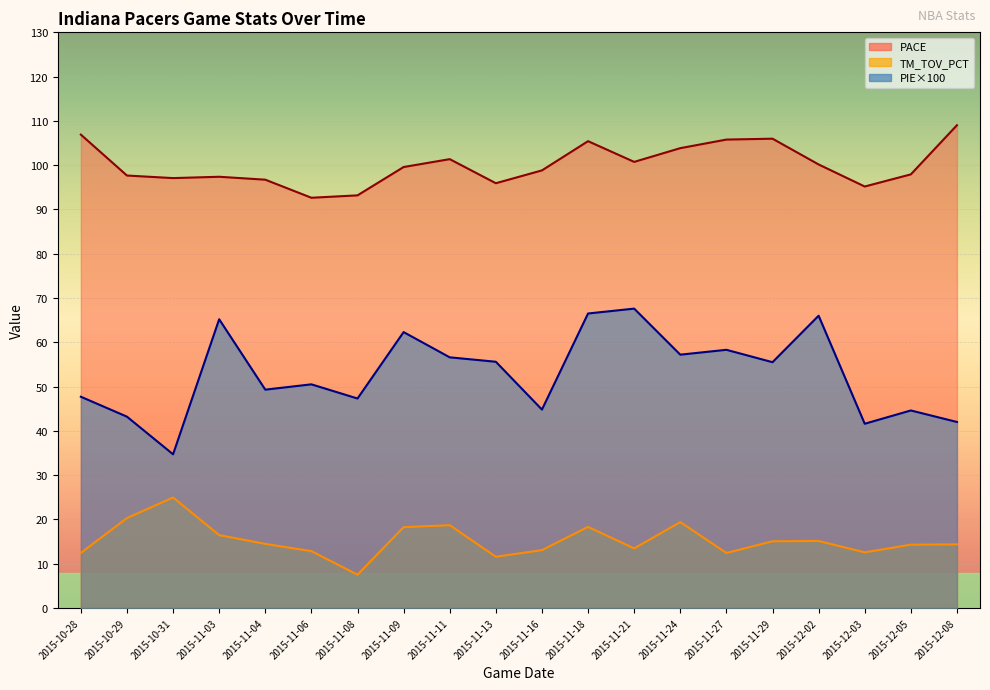

Is it true that PACE equals 162.1 at 2015-11-16?

False